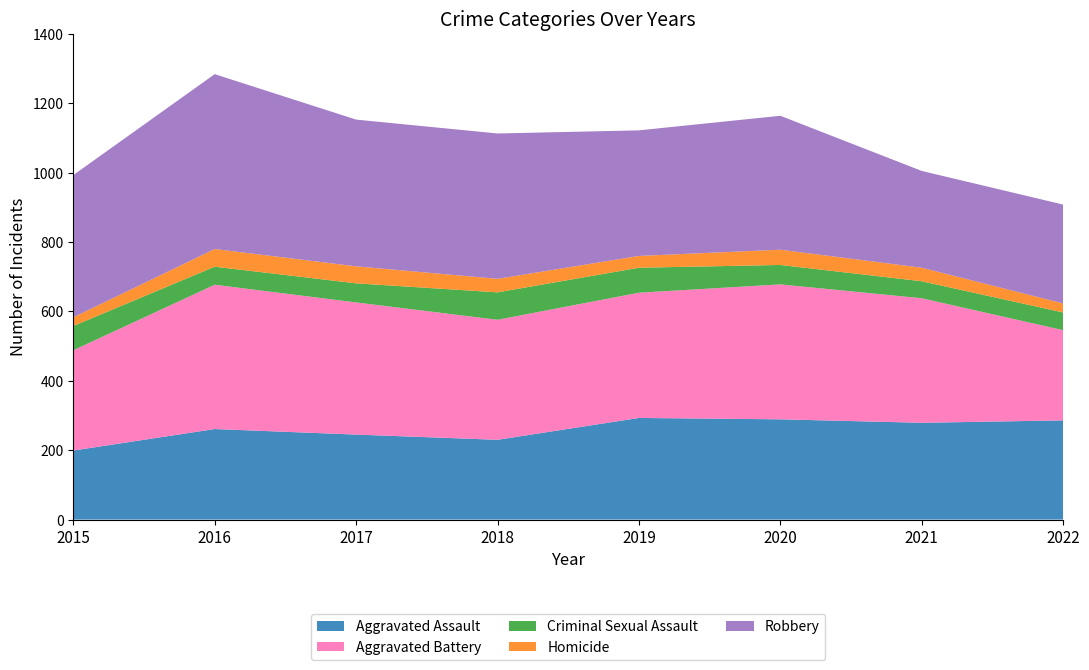

Reading left to right, what are all the values shown in this chart?

Aggravated Assault: 2015=199	2016=261	2017=245	2018=230	2019=293	2020=289	2021=279	2022=286
Aggravated Battery: 2015=289	2016=416	2017=381	2018=346	2019=361	2020=389	2021=359	2022=260
Criminal Sexual Assault: 2015=70	2016=52	2017=55	2018=79	2019=72	2020=56	2021=49	2022=51
Homicide: 2015=25	2016=51	2017=49	2018=39	2019=34	2020=44	2021=39	2022=26
Robbery: 2015=410	2016=504	2017=423	2018=419	2019=362	2020=386	2021=279	2022=285